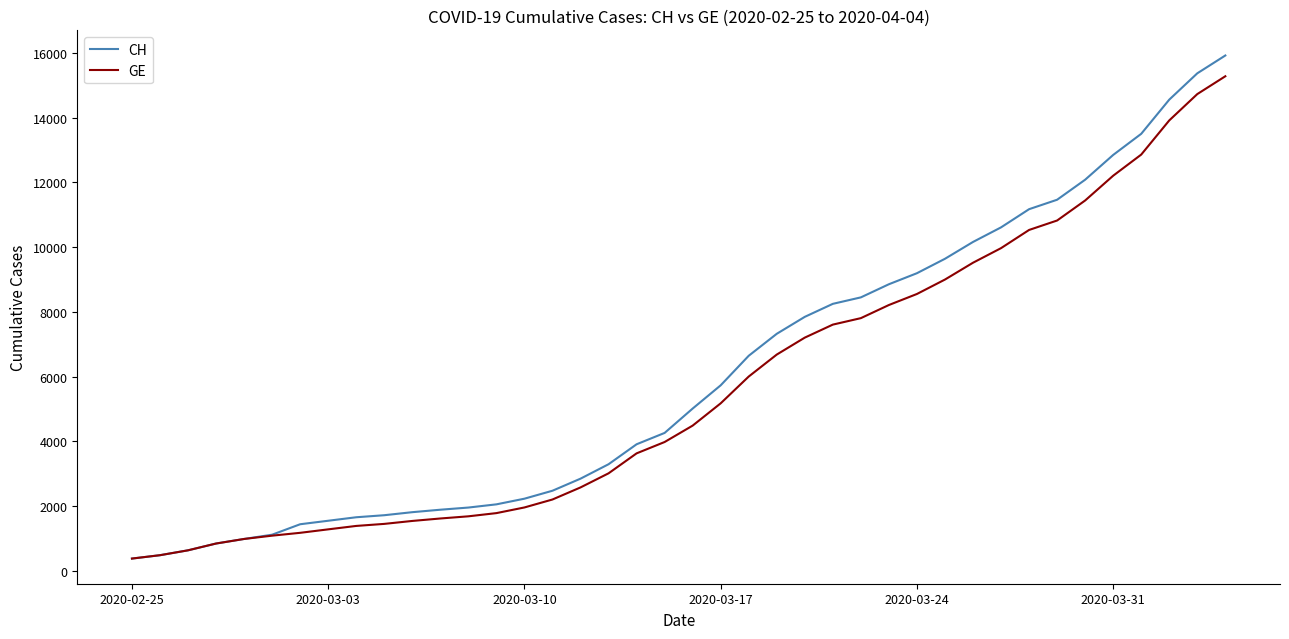

Which series has the largest range (max minus min)?

CH